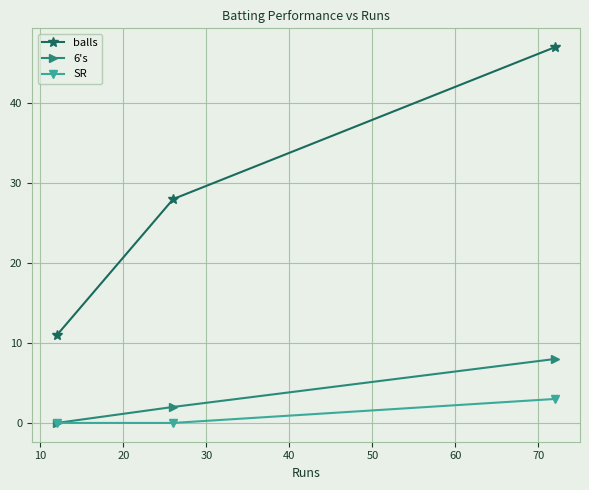

Which series has the largest range (max minus min)?

balls